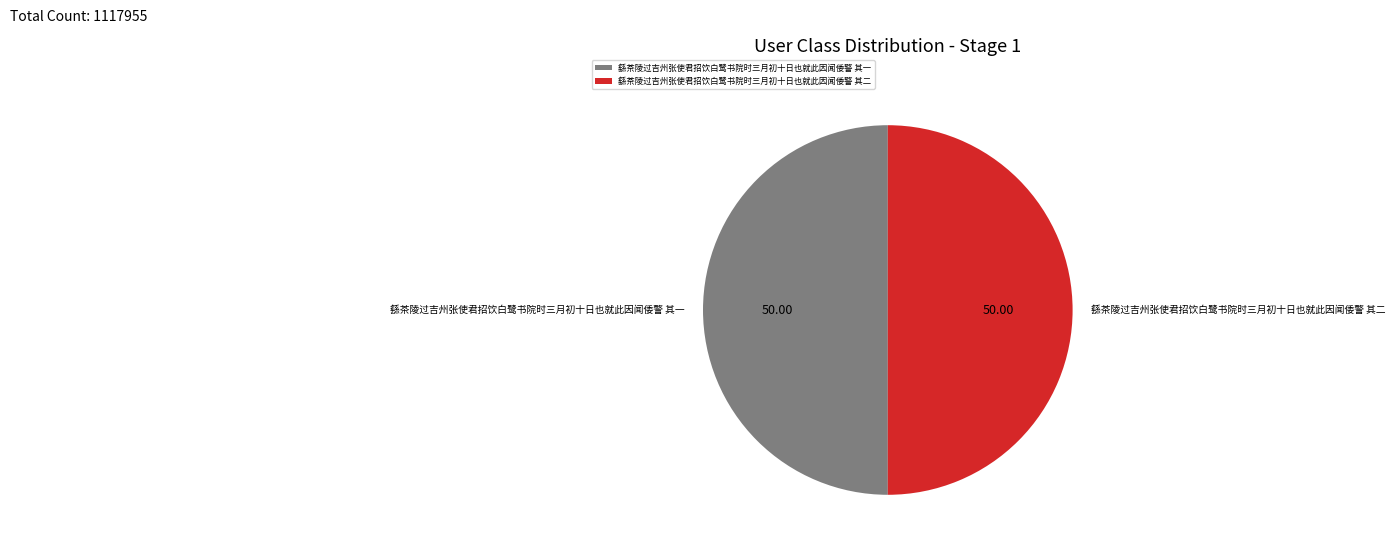

How many segments does this pie chart have?

2